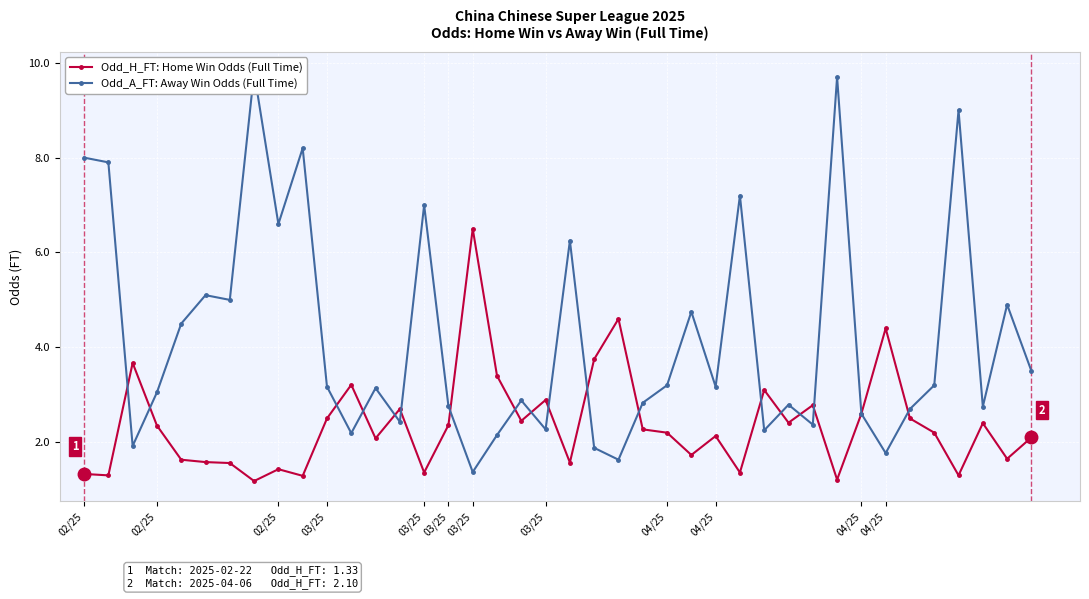

True or false: Odd_A_FT: Away Win Odds (Full Time) has a value of 1.6 at 22.

True